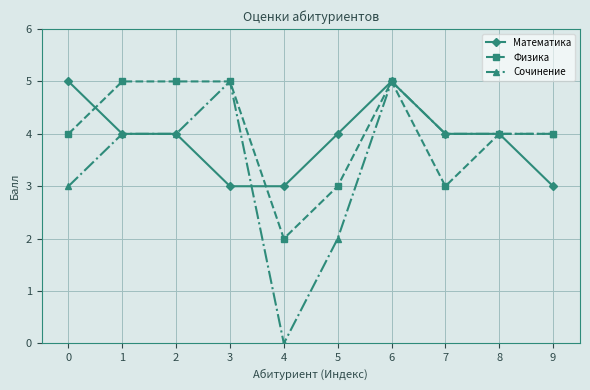

True or false: Сочинение has more than 0 interior local peaks.

True